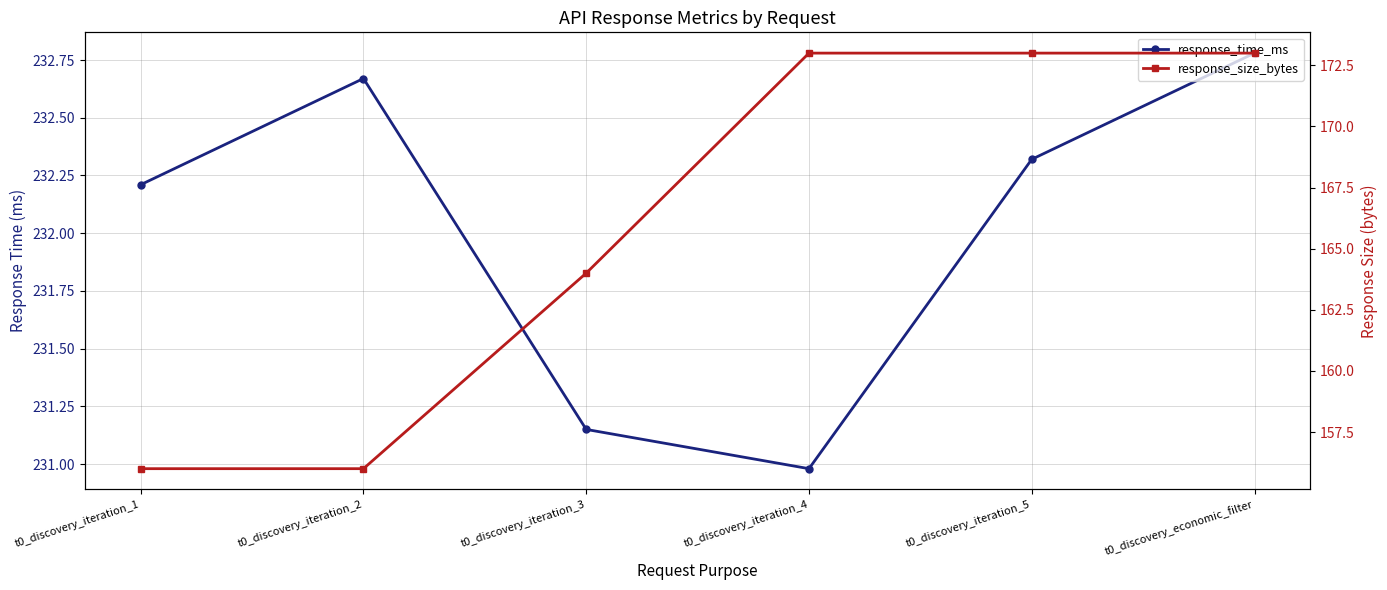

What value does the response_time_ms series have at t0_discovery_iteration_2?

232.7